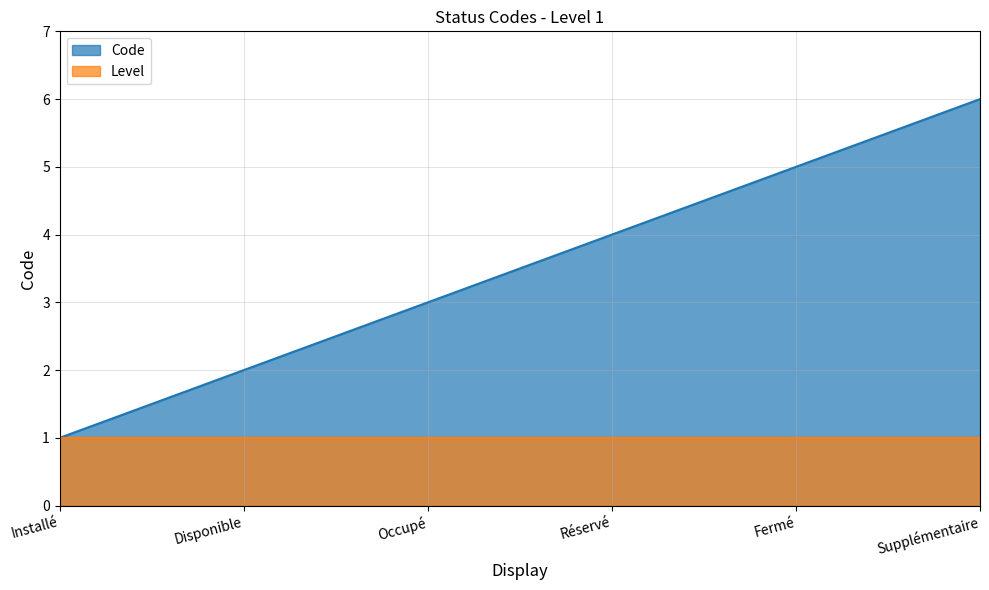

What is the ratio of the value at Supplémentaire to the value at Réservé?

1.5